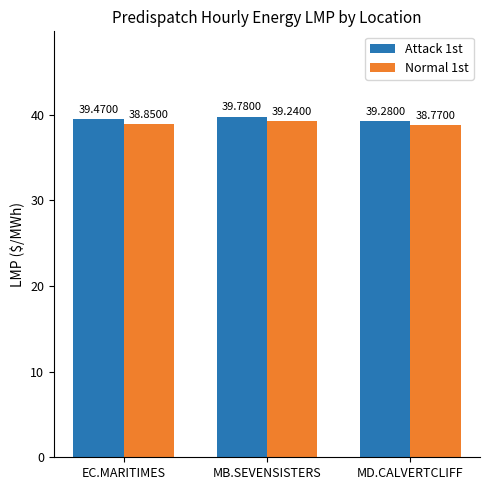

Rank the series by their maximum value, from lowest to highest.

Normal 1st, Attack 1st